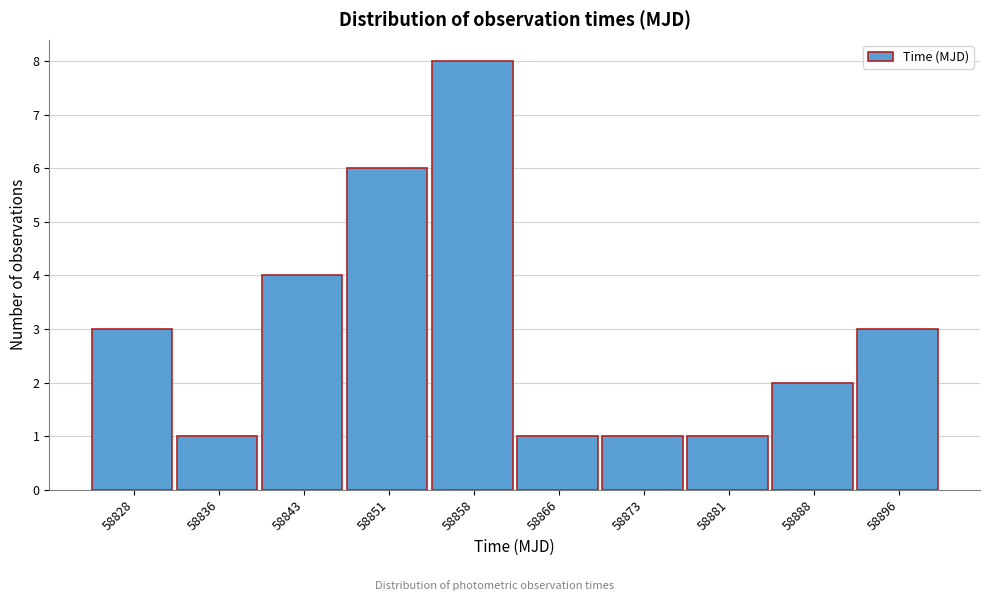

Reading left to right, what are all the values shown in this chart?

3	1	4	6	8	1	1	1	2	3